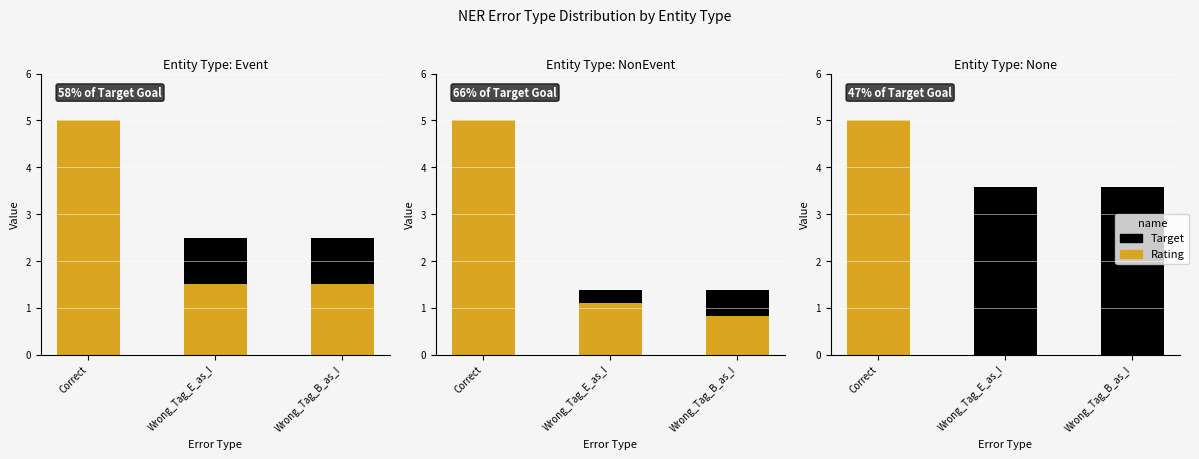

Which category has the lowest value in the Rating series?

Wrong_Tag_E_as_I